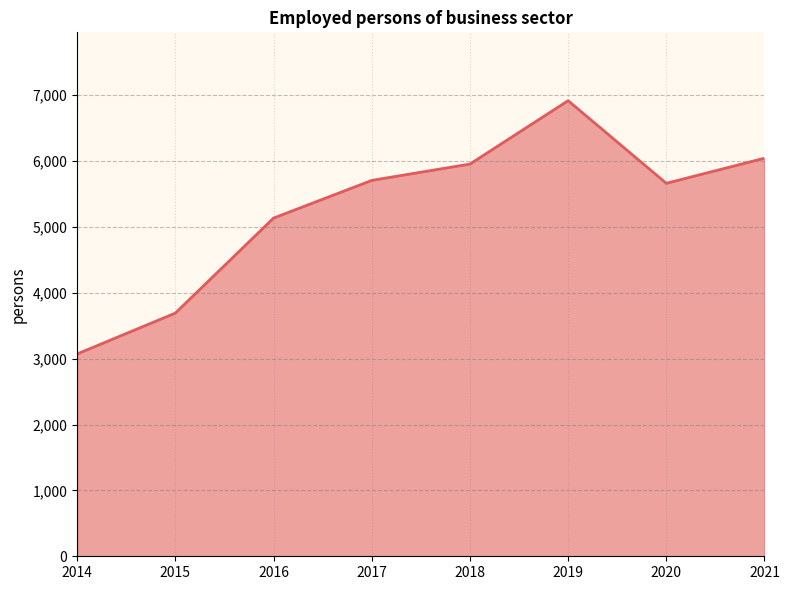

What is the difference between the maximum and minimum values?

3844.0